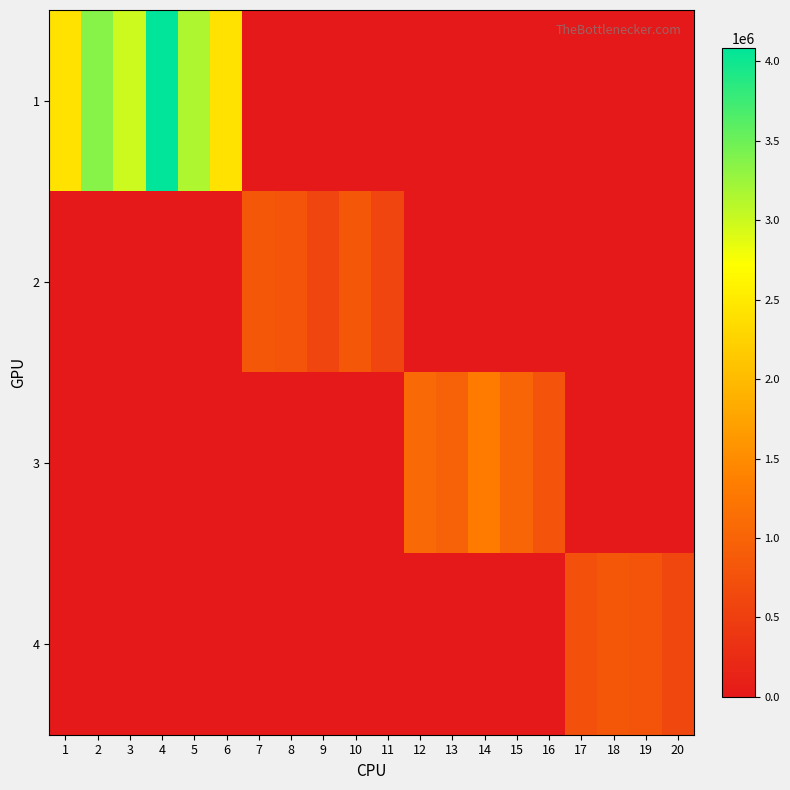

Which has a higher value, 13 or 15?

13